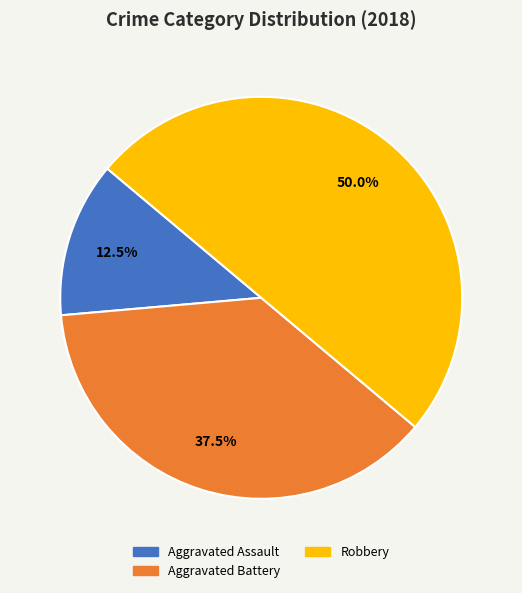

How many slices are in this pie chart?

3